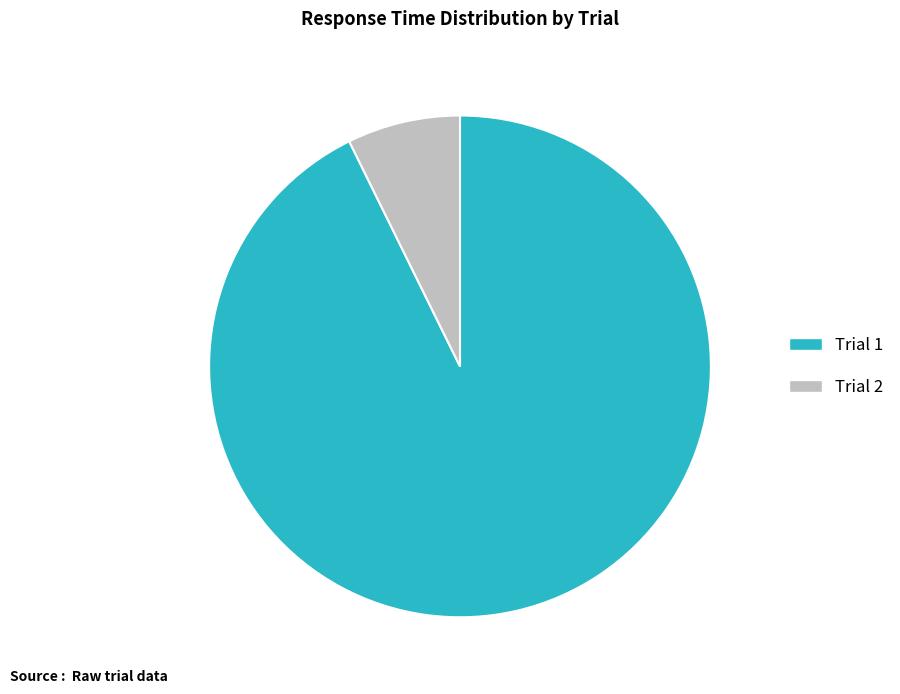

Is the sum of Trial 2 and Trial 1 greater than half?

Yes